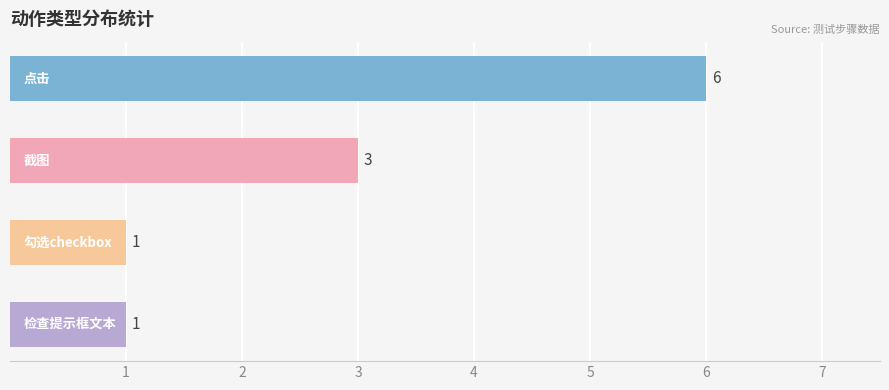

What is the average value?

3